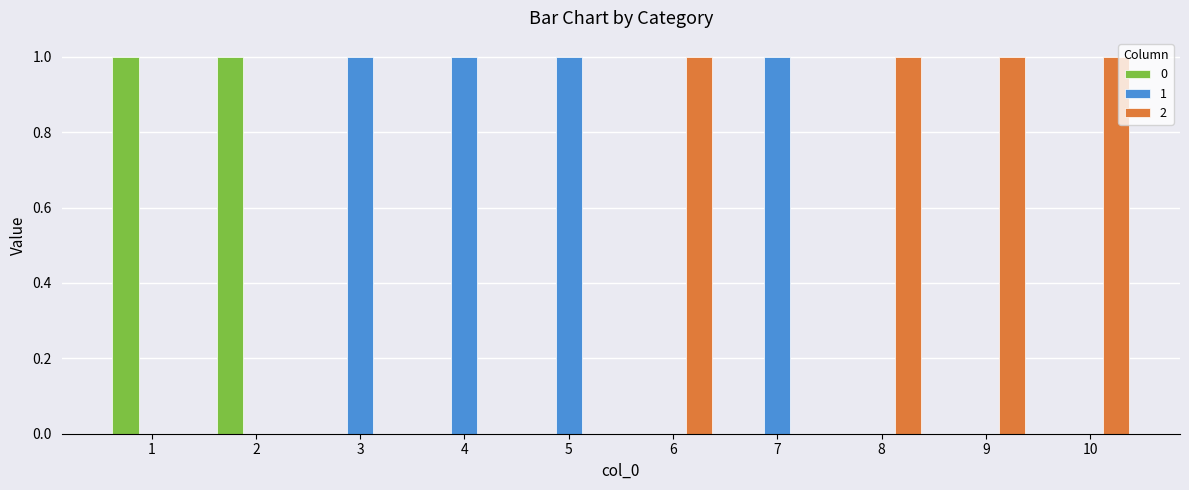

True or false: 0 has a value of 0 at 6.

True